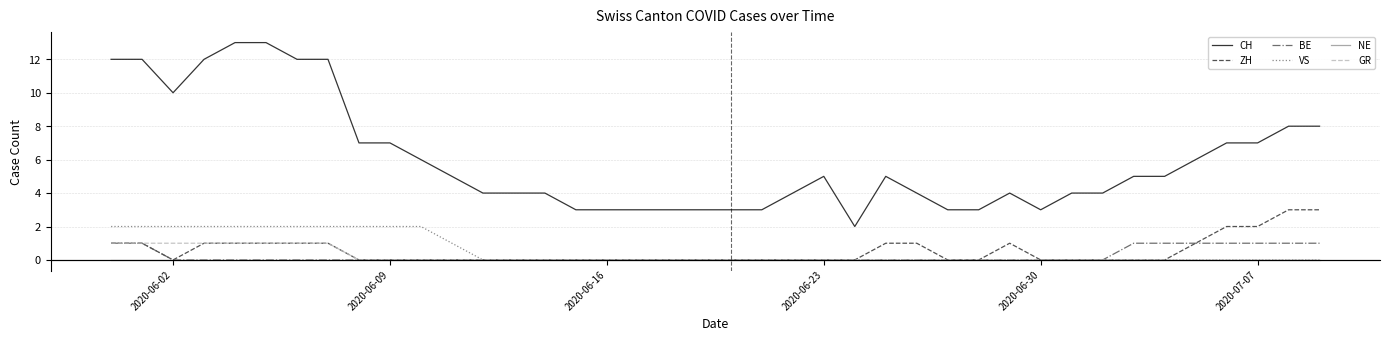

True or false: CH and NE intersect in this chart.

False